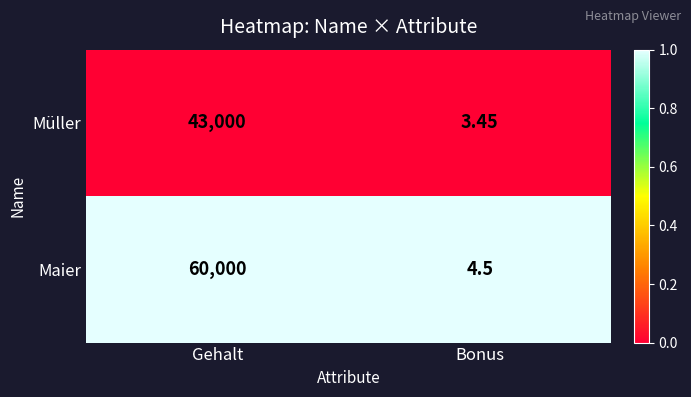

Rank the series at Gehalt from highest to lowest value.

Maier, Müller